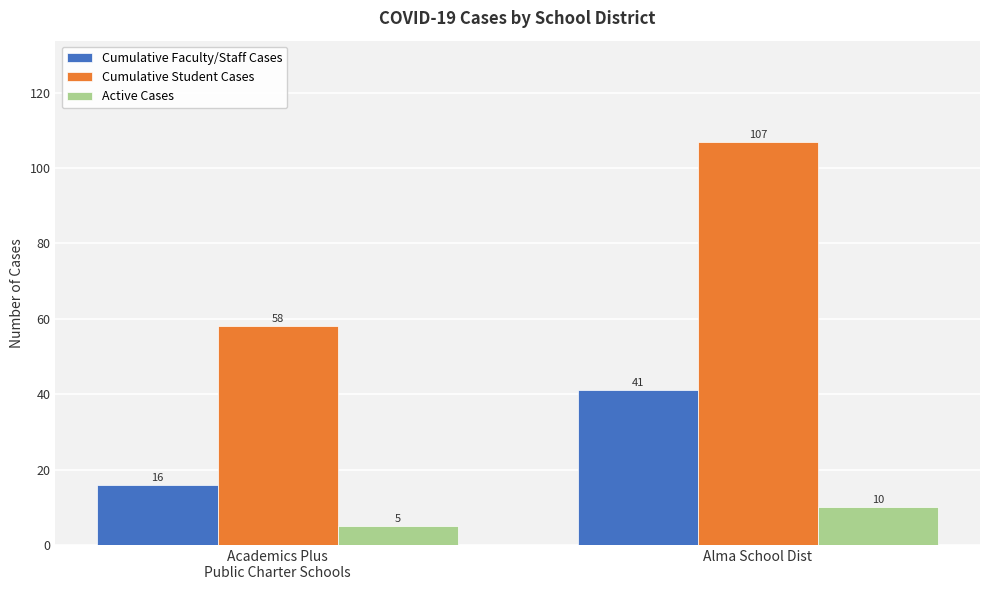

What is the smallest value displayed?

5